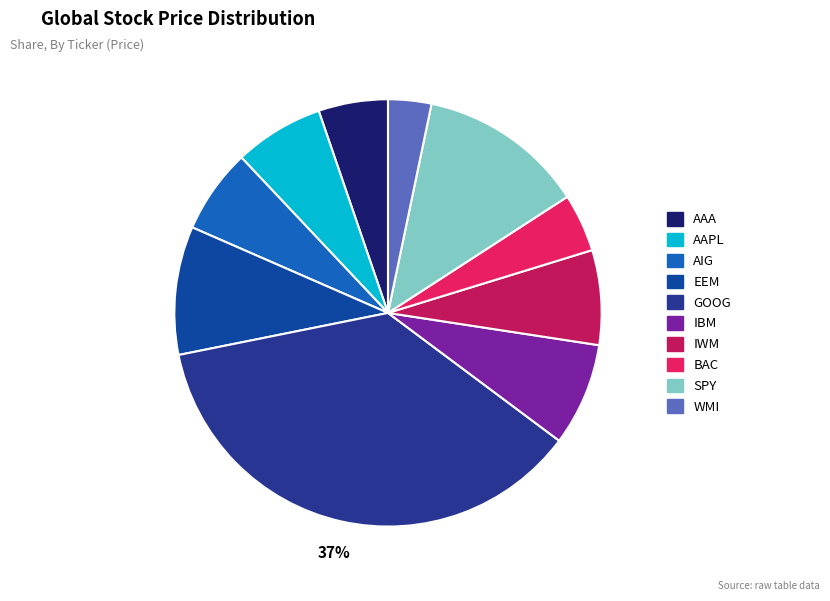

True or false: AAA accounts for 5% of the total.

True